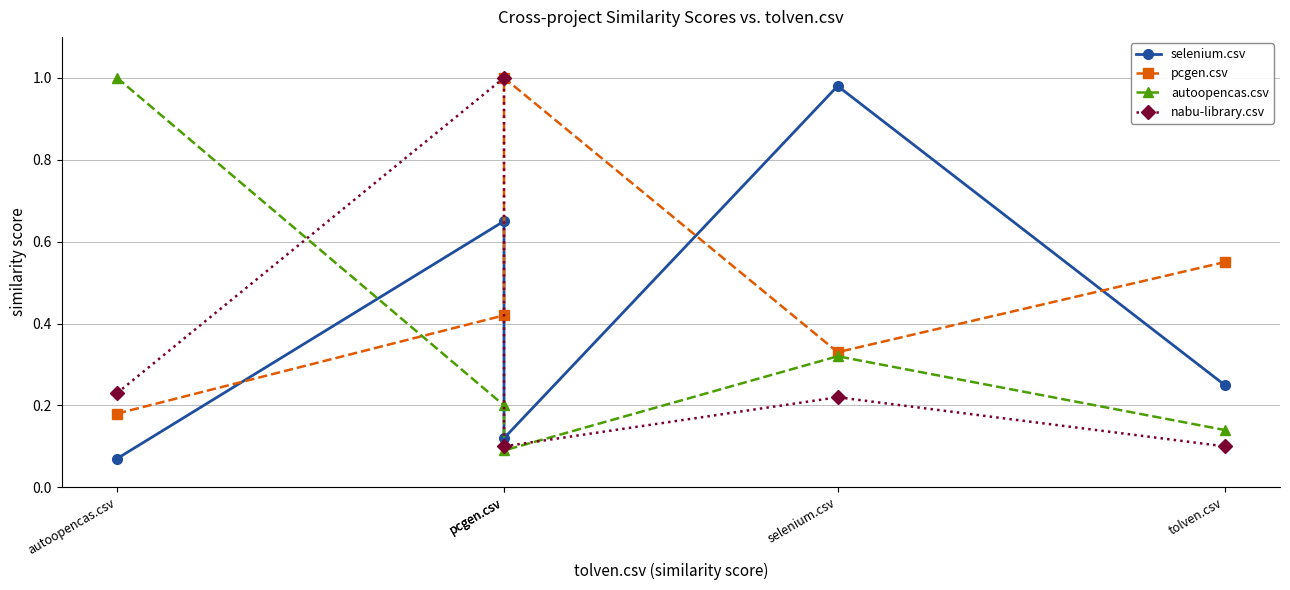

What is the minimum value shown in the chart?

0.1